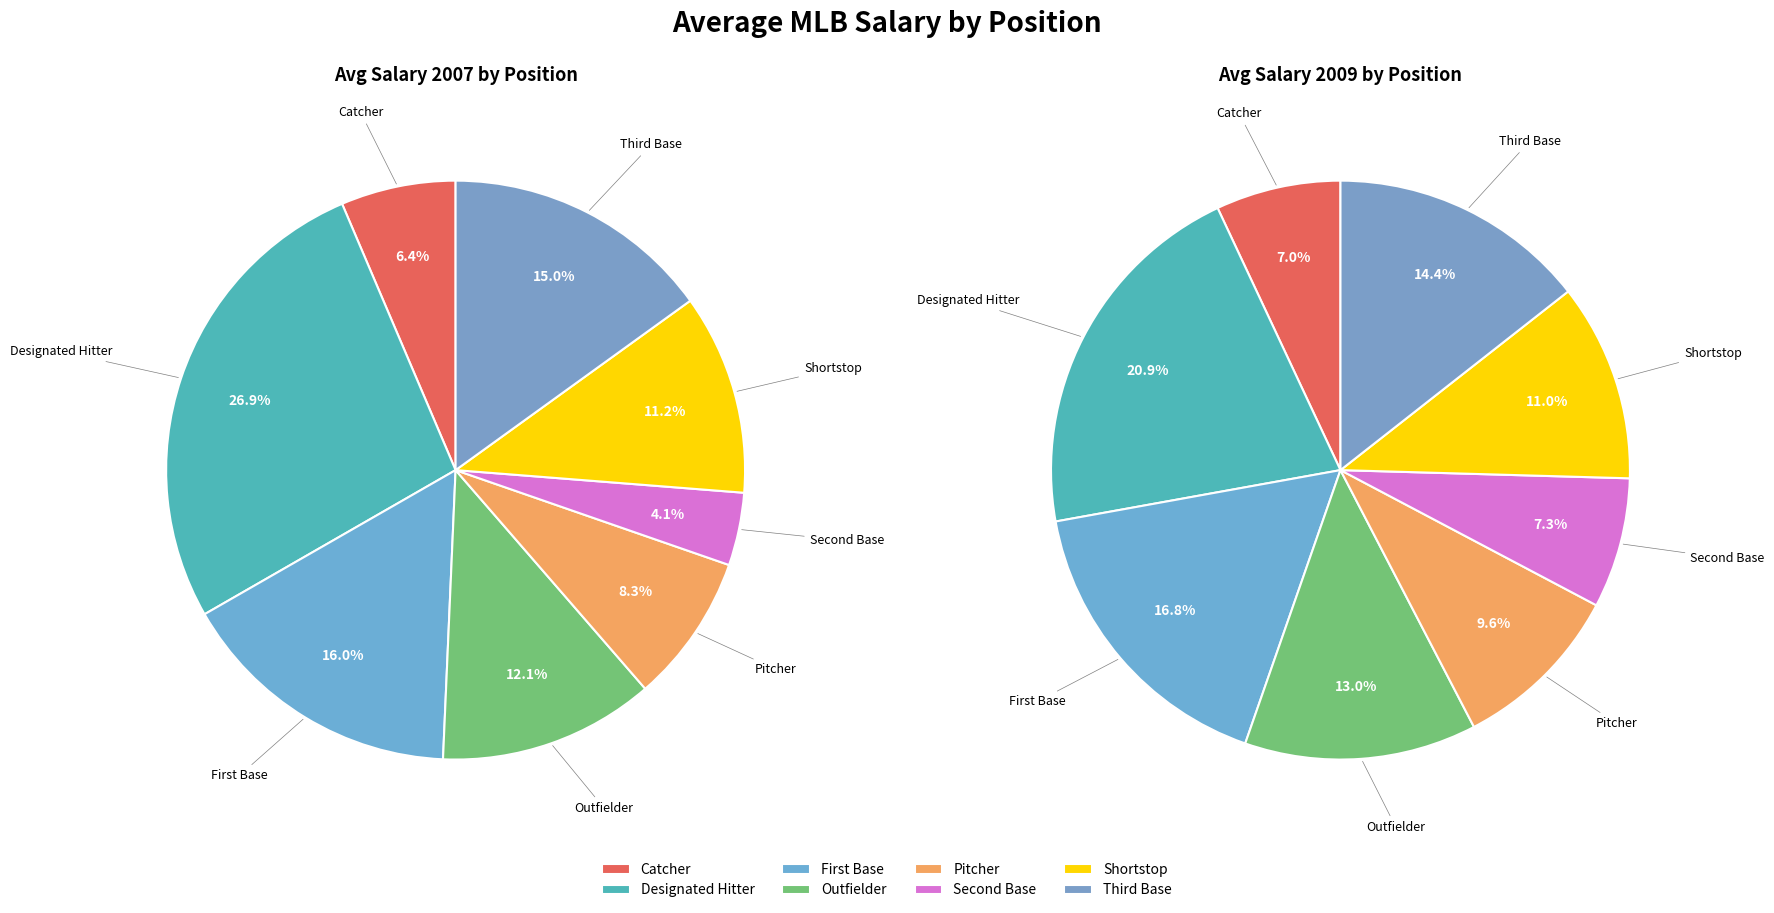

To the nearest percent, what percentage of the pie is 7?

14%